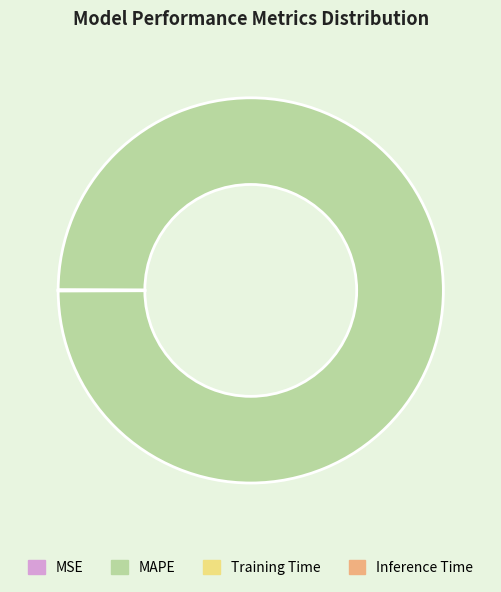

Which slice is the largest?

MAPE